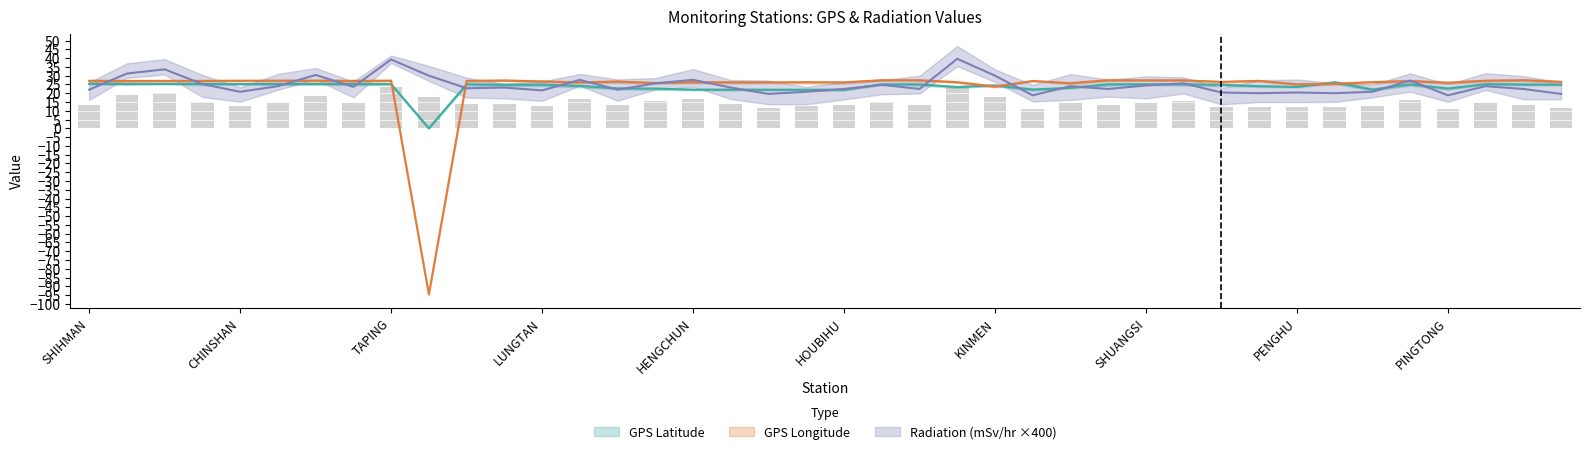

What is the sum of the Radiation (mSv/hr) values at HOUBIHU and KENTING?

43.2